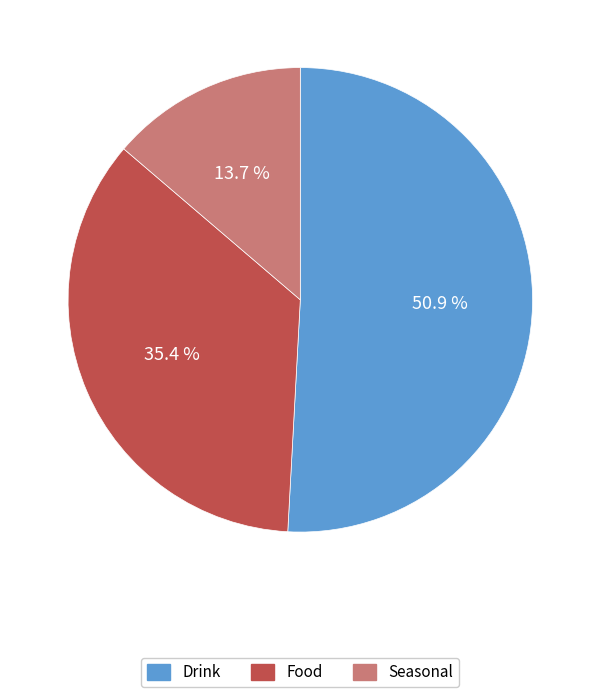

To the nearest percent, what is the difference between the largest and smallest slice percentages?

37%